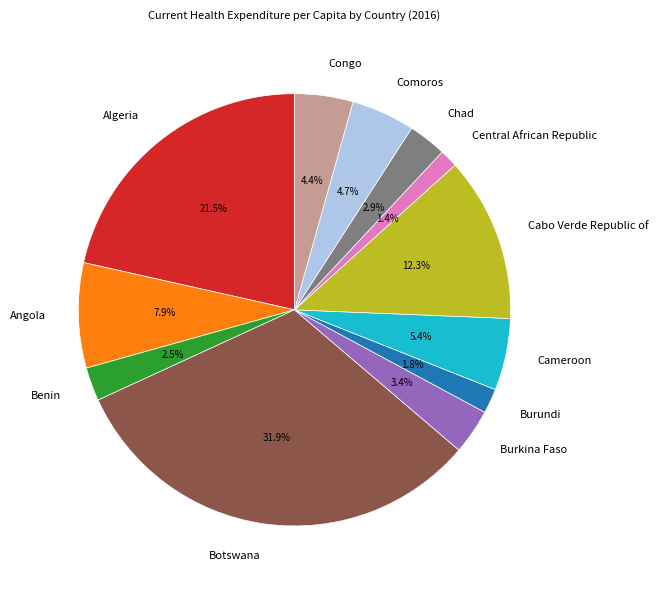

Is there any slice that represents more than half of the pie?

No